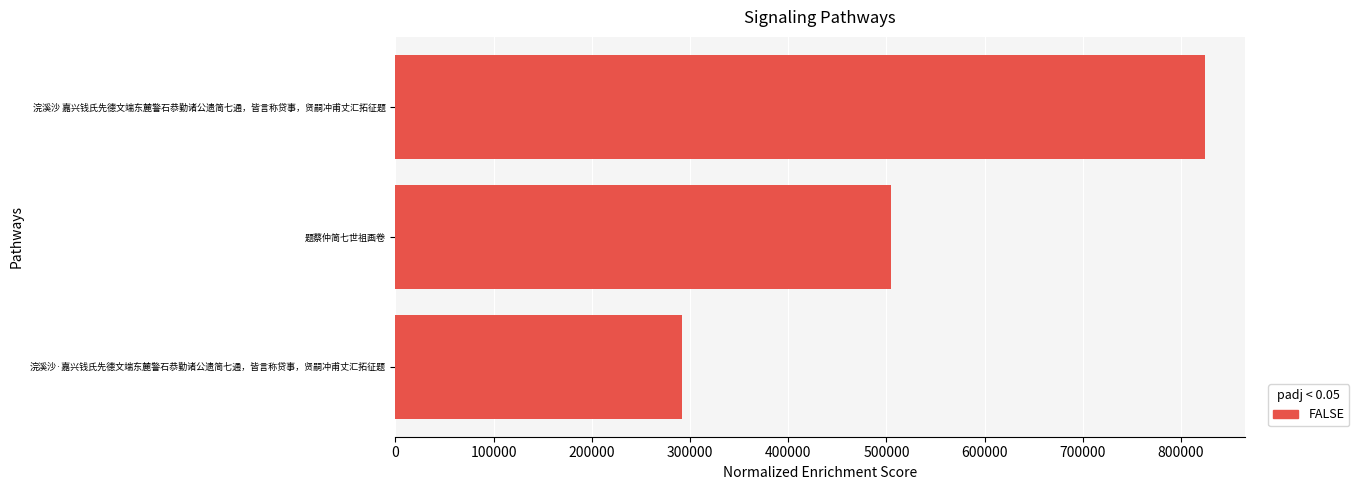

What is the change in value from 浣溪沙·嘉兴钱氏先德文端东麓警石恭勤诸公遗简七通，皆言称贷事，贤嗣冲甫丈汇拓征题 to 题蔡仲简七世祖画卷?

+213179